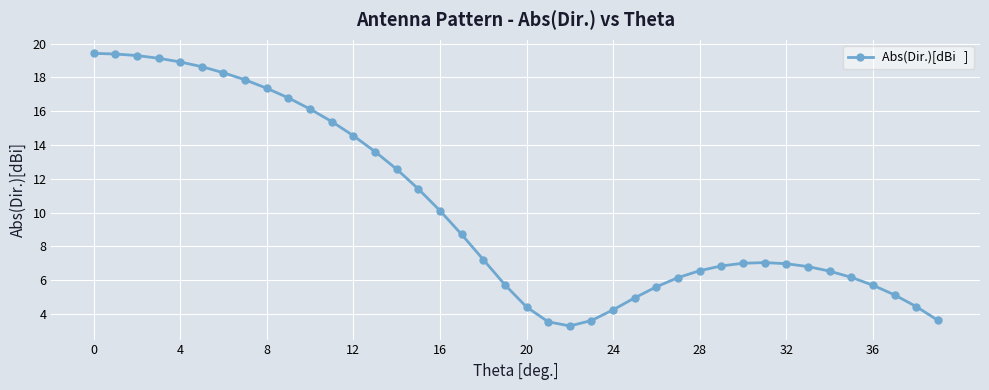

What is the greatest value displayed?

19.4